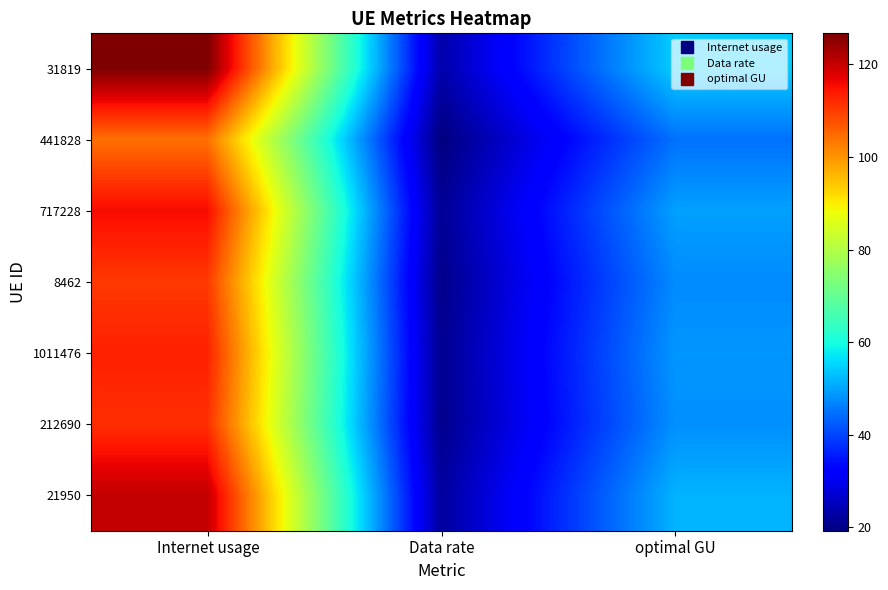

Reading left to right, what are all the values shown in this chart?

31819: Internet usage=126.7	Data rate=23.4	optimal GU=54.4
441828: Internet usage=104.2	Data rate=19.2	optimal GU=44.8
717228: Internet usage=115.7	Data rate=21.3	optimal GU=49.7
8462: Internet usage=110.4	Data rate=20.4	optimal GU=47.4
1011476: Internet usage=113.3	Data rate=20.9	optimal GU=48.7
212690: Internet usage=111.6	Data rate=20.6	optimal GU=48.0
21950: Internet usage=120.4	Data rate=22.2	optimal GU=51.7